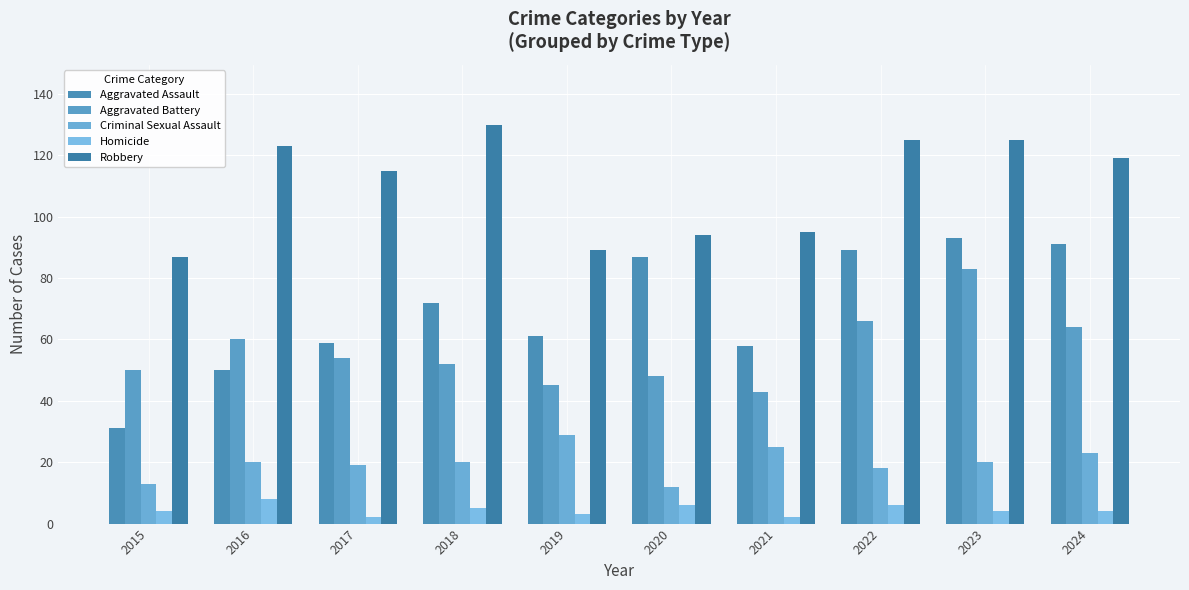

The Homicide series shows 8 at 2018. True or false?

False